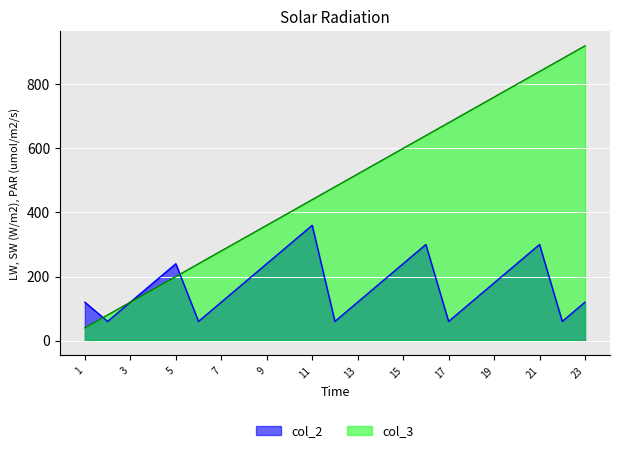

What is the lowest value of the col_3 series?

40